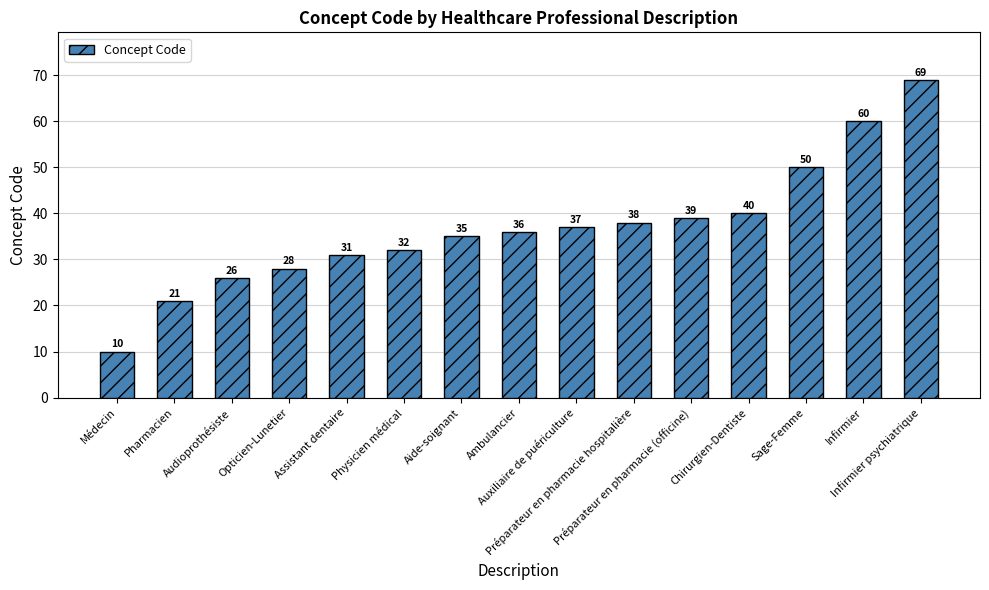

Which has a higher value, Infirmier psychiatrique or Chirurgien-Dentiste?

Infirmier psychiatrique